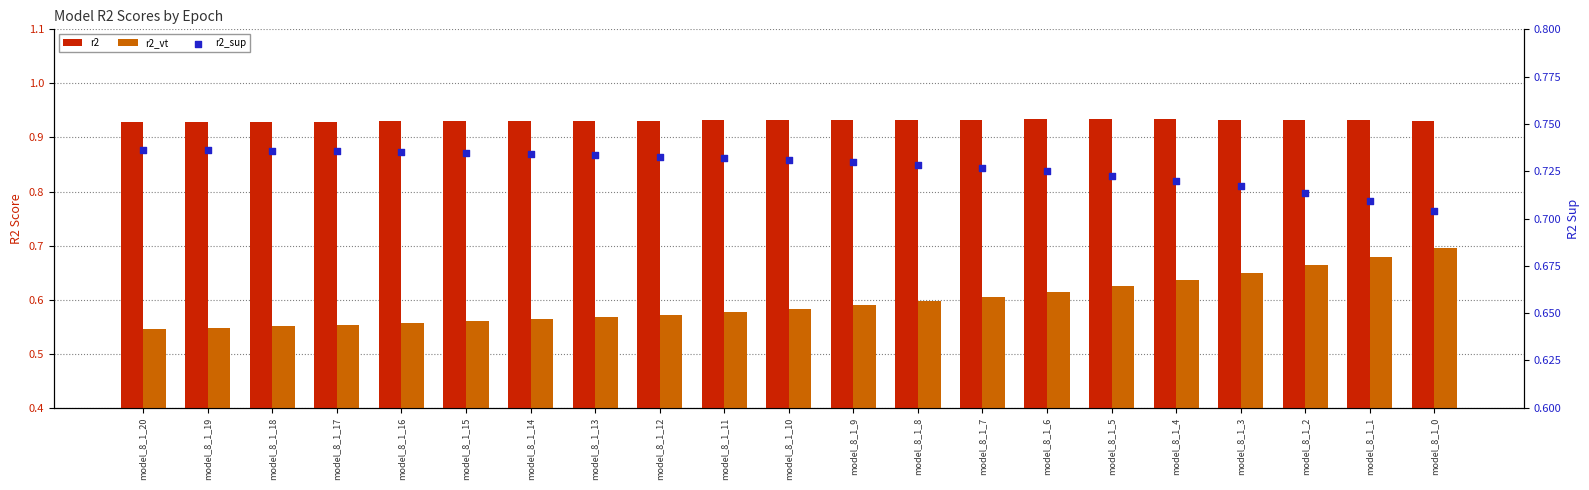

At which category is the sum across all series the highest?

model_8_1_0